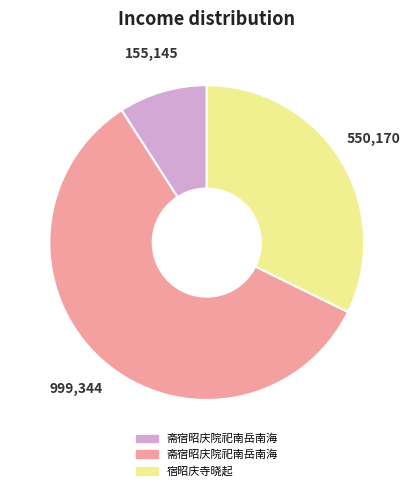

Is there any slice that represents more than half of the pie?

Yes